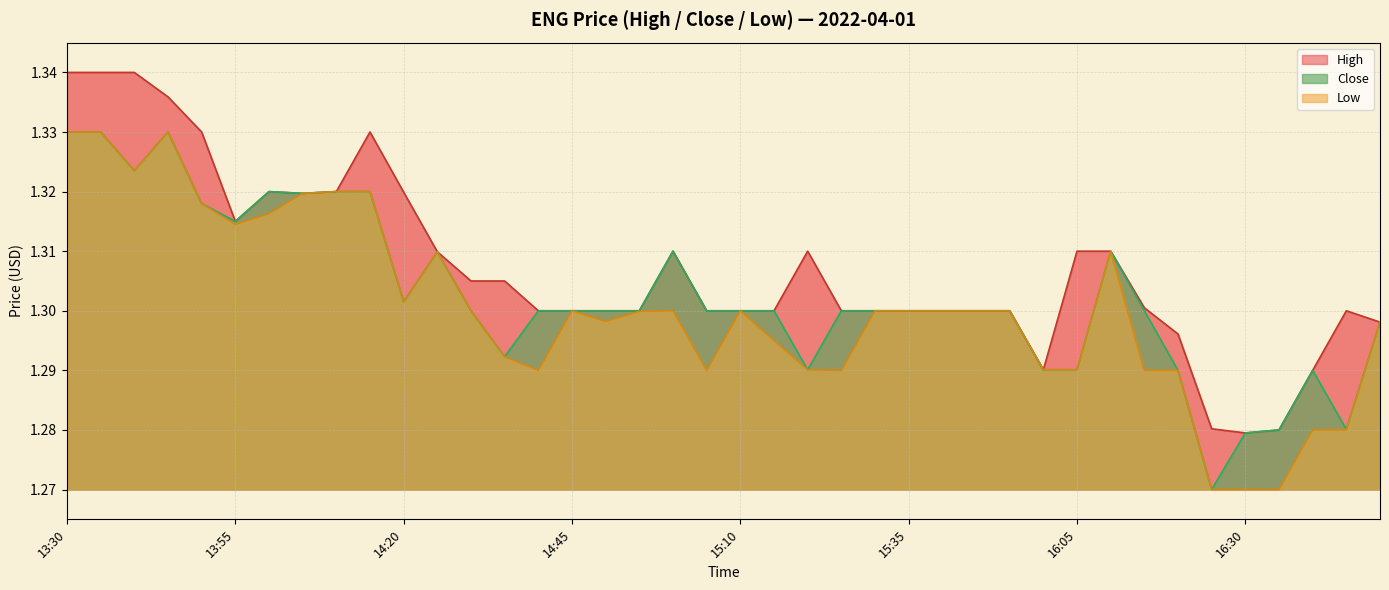

Does the chart display data point markers on the line(s)?

No